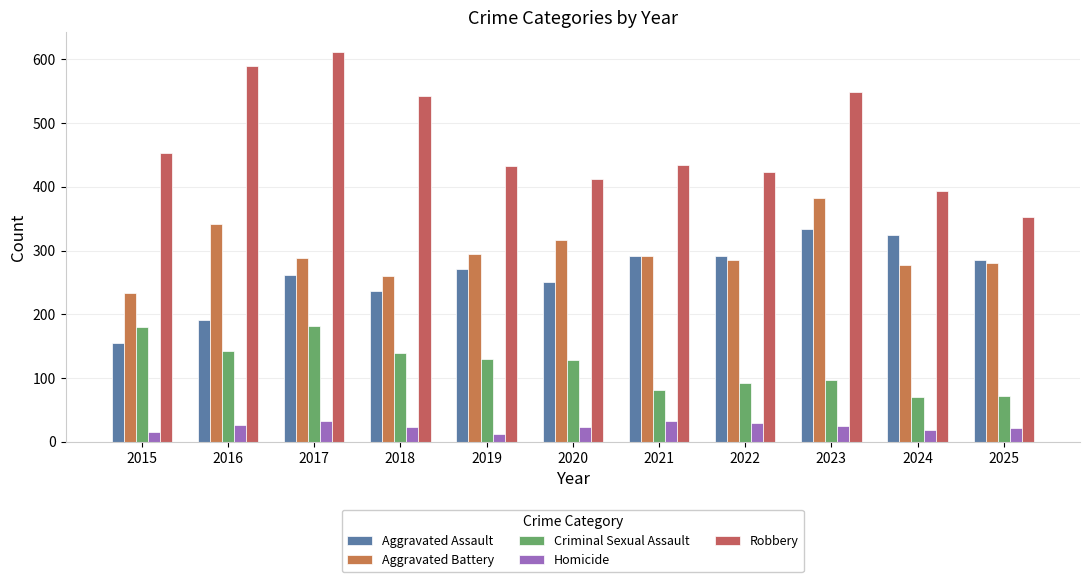

What is the minimum value shown in the chart?

13